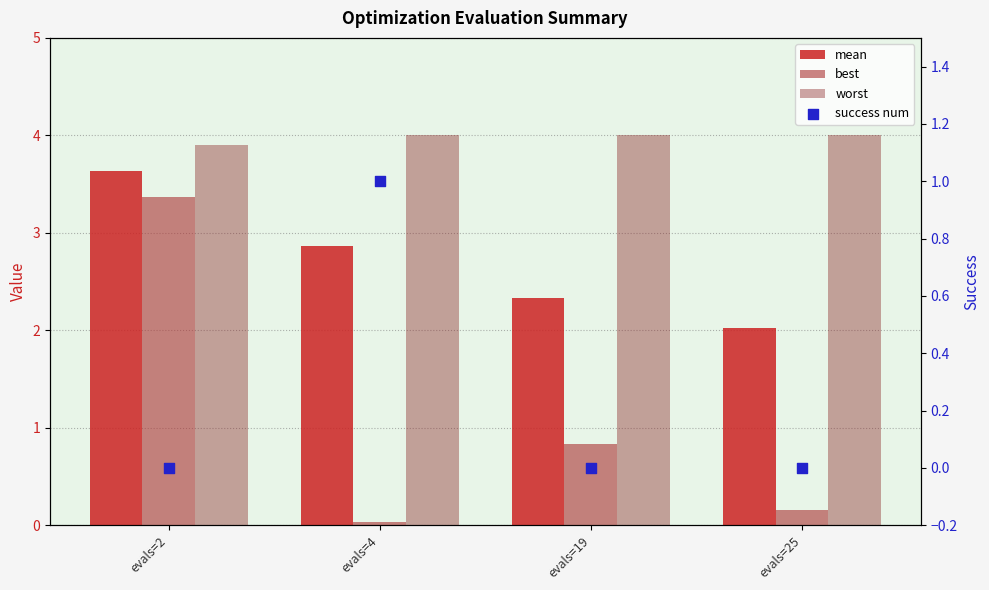

At how many categories does at least one series exceed 0?

4